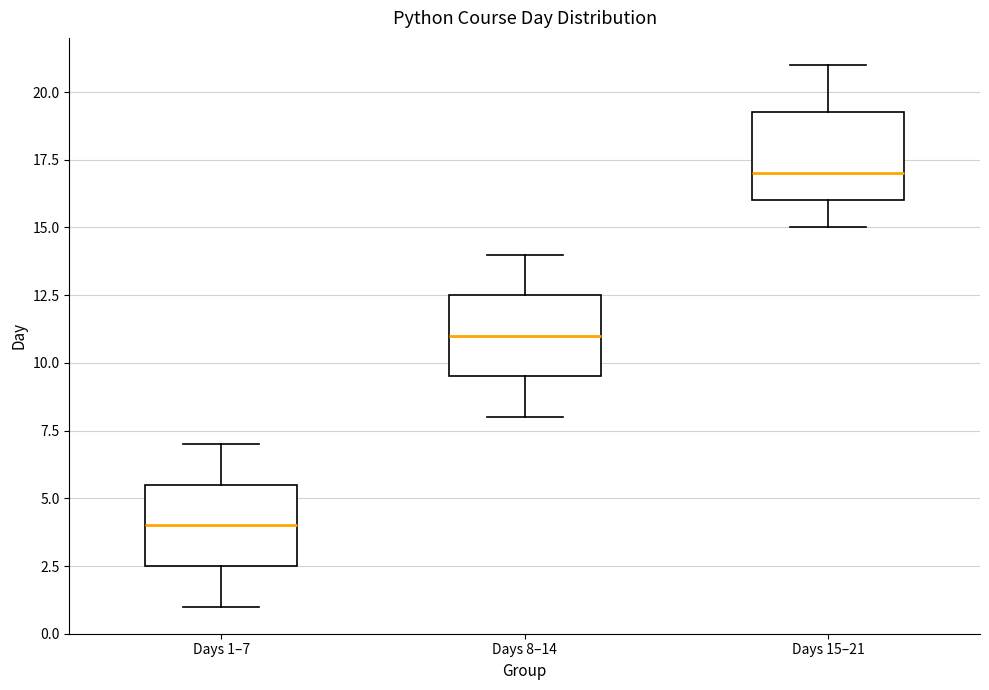

Reading left to right, transcribe this box plot: for each box, give where its median line is, the range the box spans, and where its two whiskers end, as read against the y-axis. The values are not printed on the chart, so give them approximately, as read against the axis.

Days 1–7: median 4.0, box 2.5 to 5.5, whiskers 1.0 to 7.0
Days 8–14: median 11.0, box 9.5 to 12.5, whiskers 8.0 to 14.0
Days 15–21: median 17.0, box 16.0 to 19.5, whiskers 15.0 to 21.0